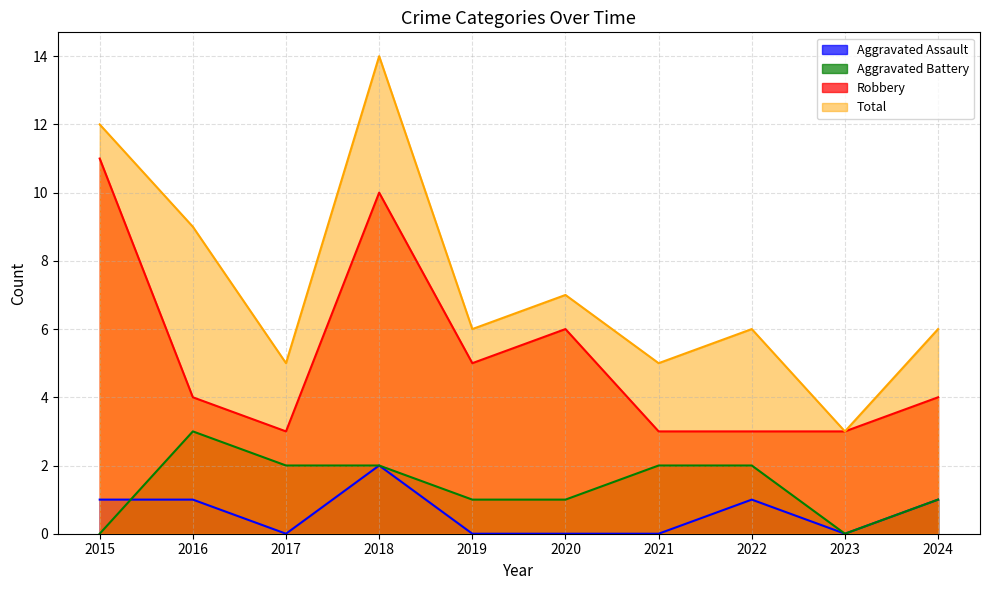

Is the value of Robbery at 2024 greater than the value of Aggravated Assault at 2016?

Yes